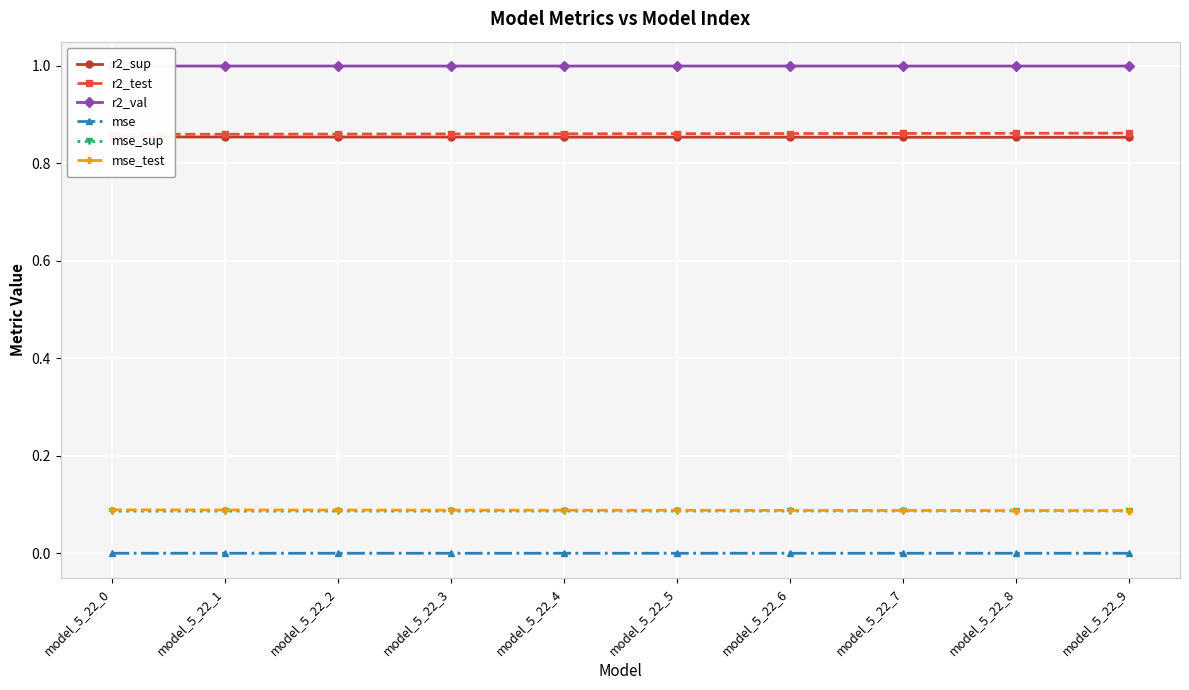

How many series are shown in this chart?

6